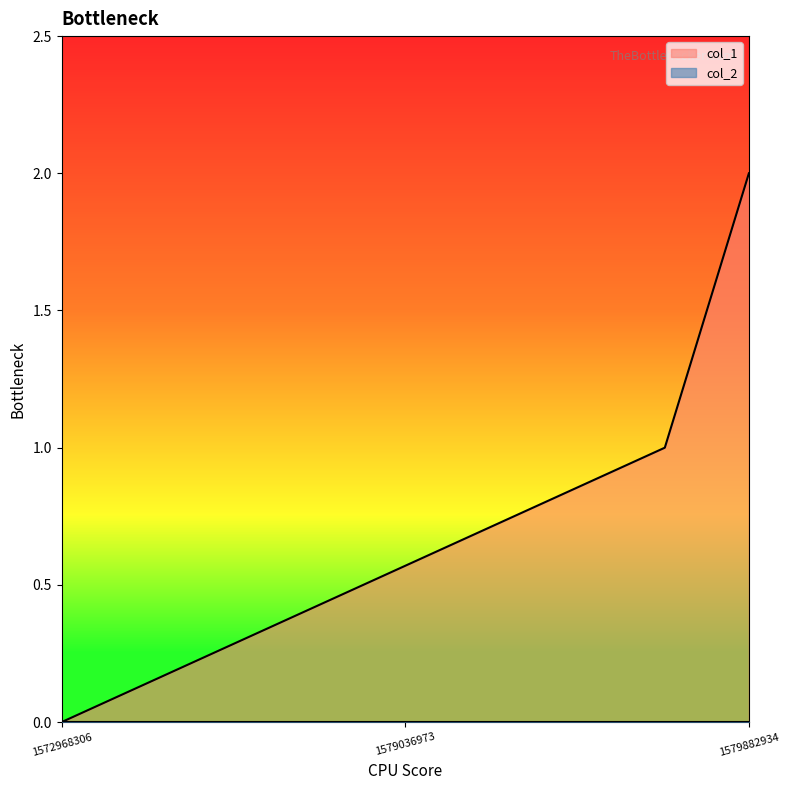

Reading right to left, what are all the values shown in this chart?

2	1	0